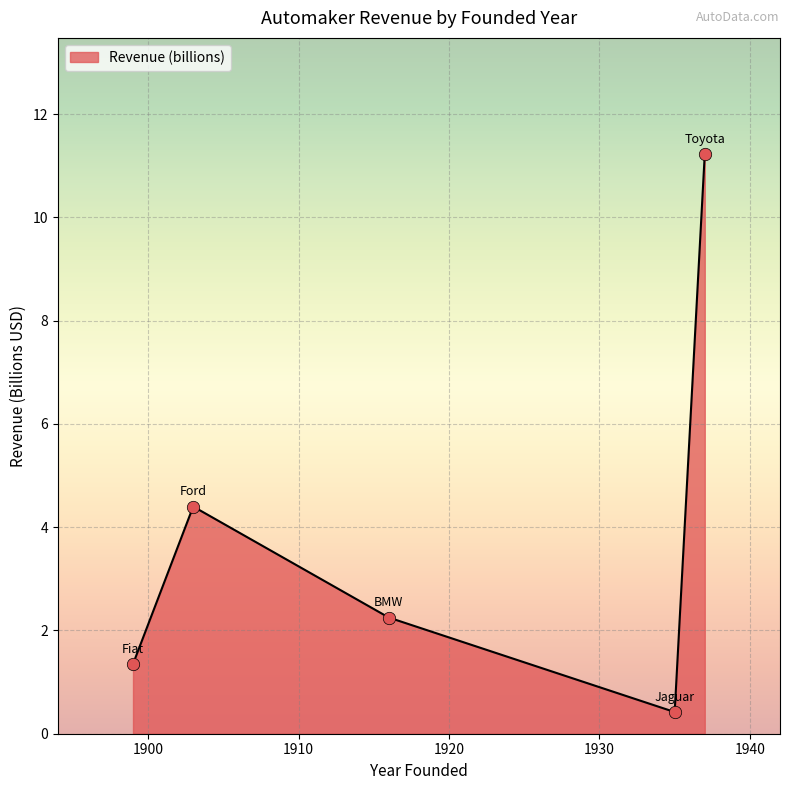

What is the greatest value displayed?

11.2